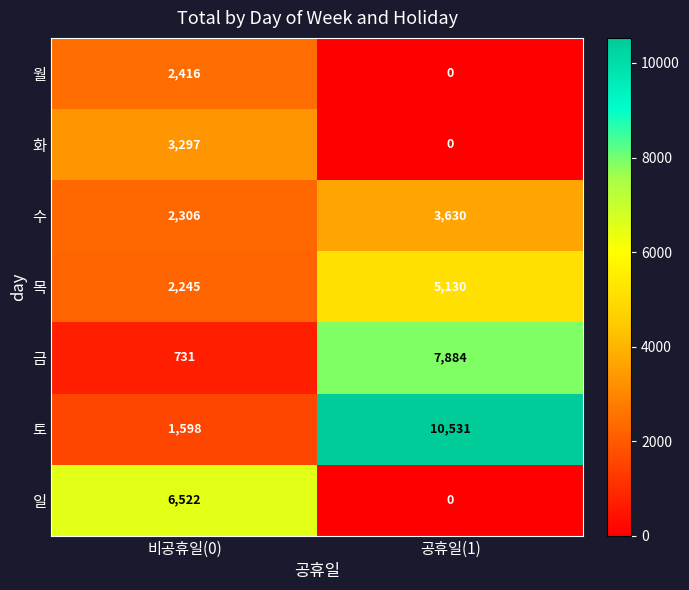

What is the sum of all 목 values?

7375